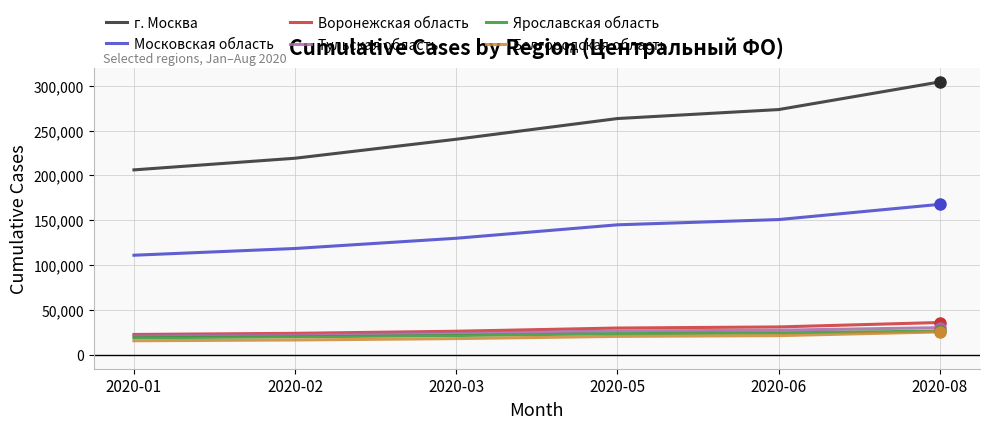

Is the value of Ярославская область at 2020-06 greater than the value of г. Москва at 2020-03?

No